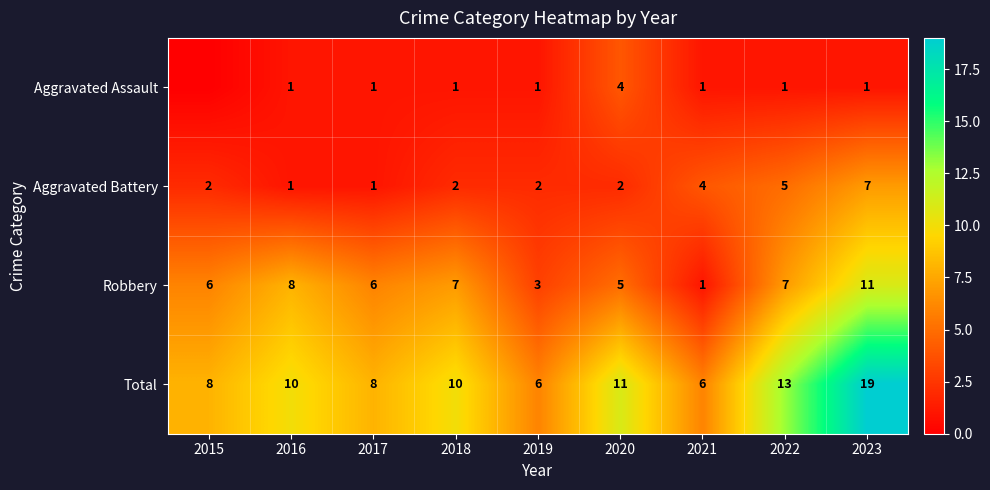

What is the lowest value of the Robbery series?

1